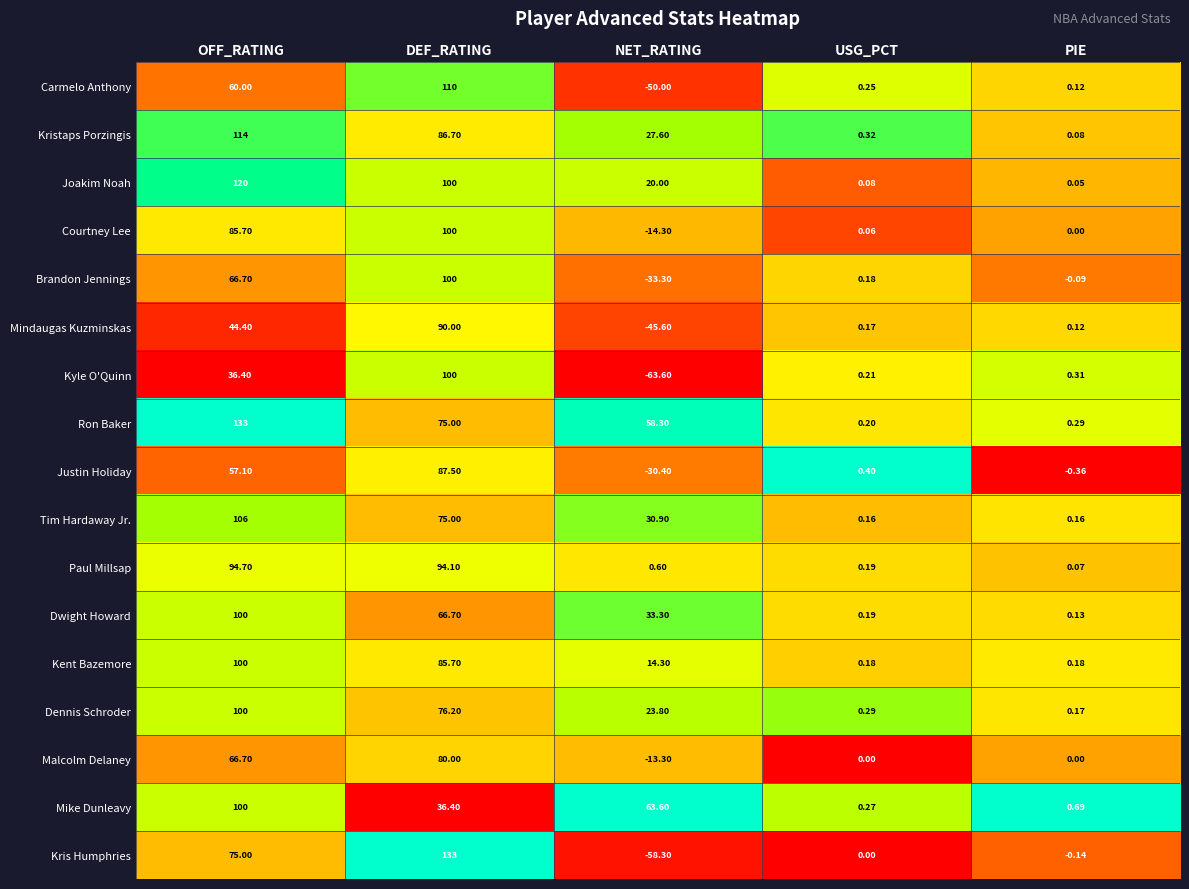

How many series are shown in this chart?

17